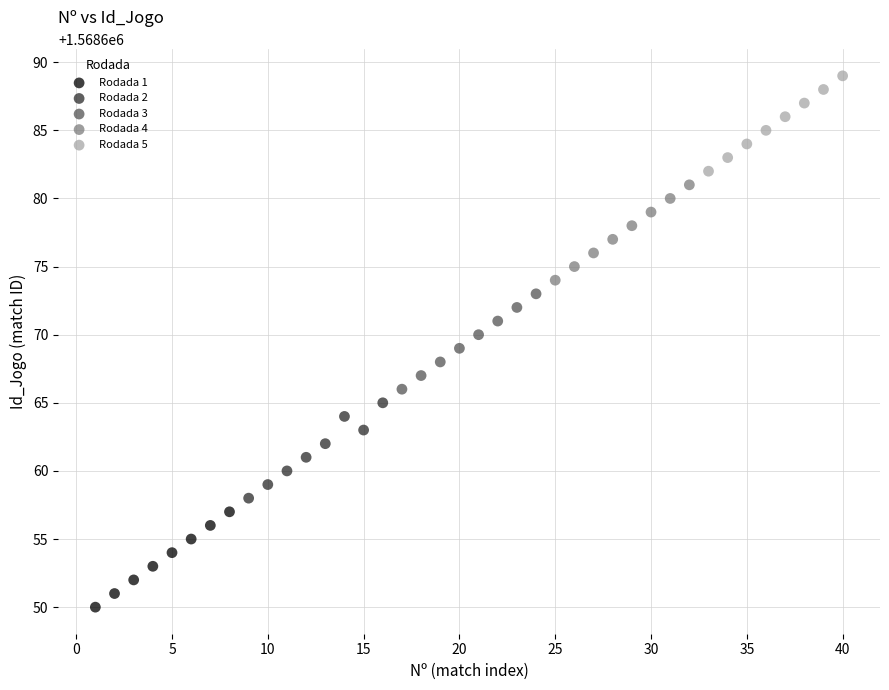

Which series reaches the maximum Y coordinate?

Rodada 5